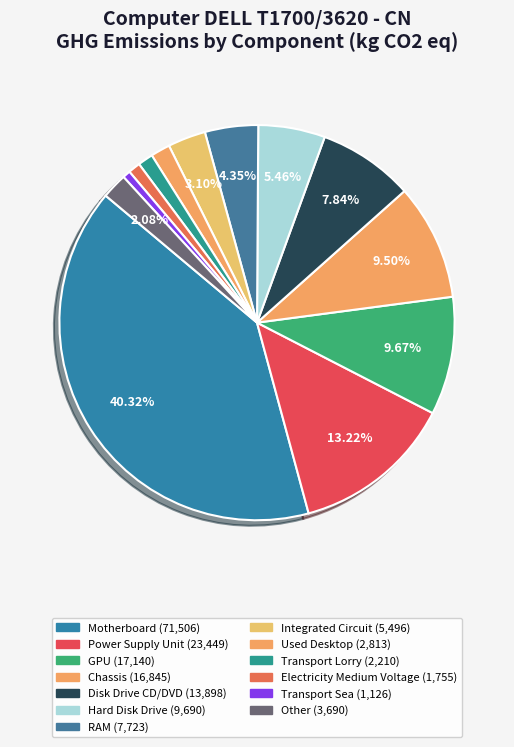

What is the total percentage of GPU and Chassis?

19.2%